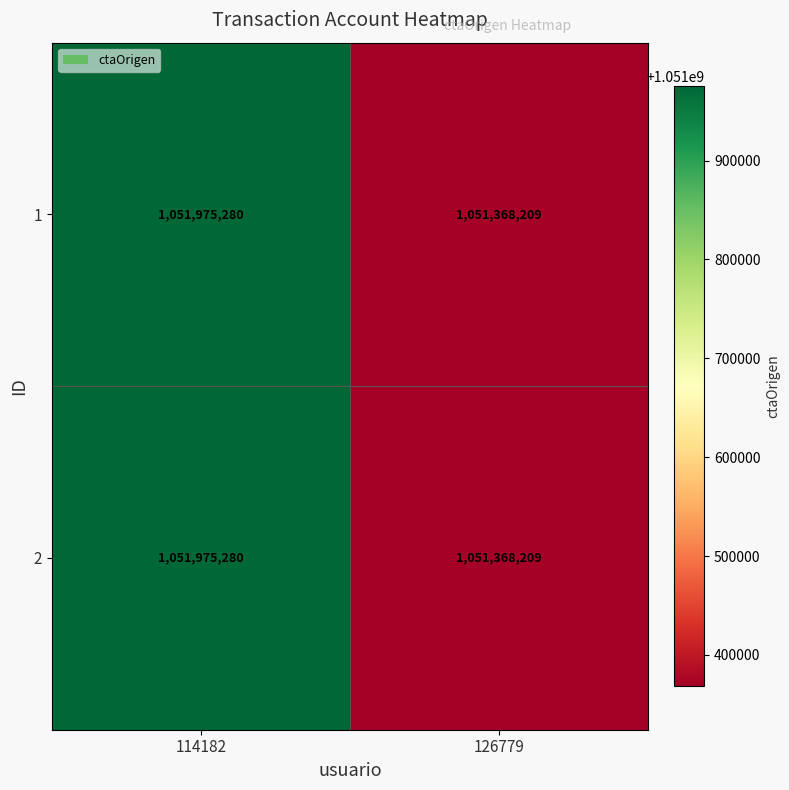

What is the highest value of the 2 series?

1051975280